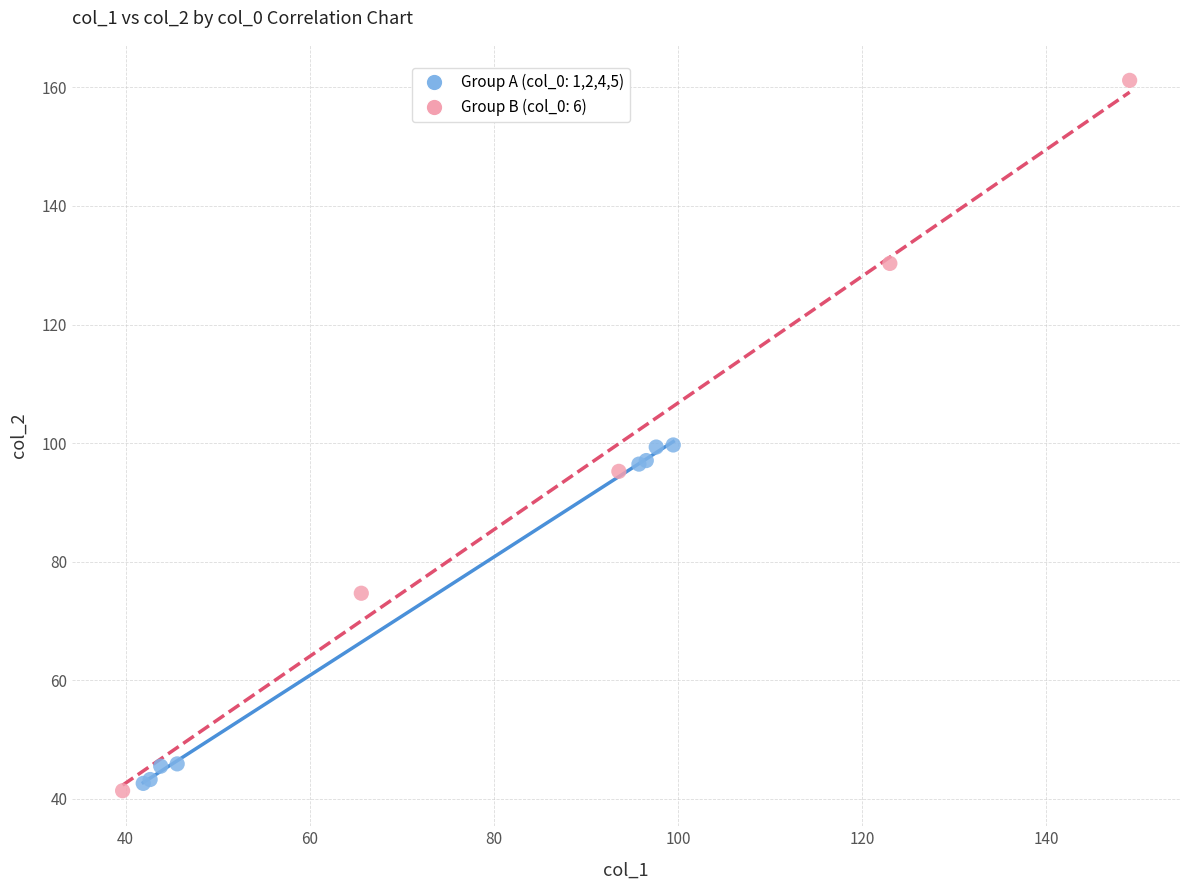

Which series contains the highest Y value?

Group B (col_0: 6)